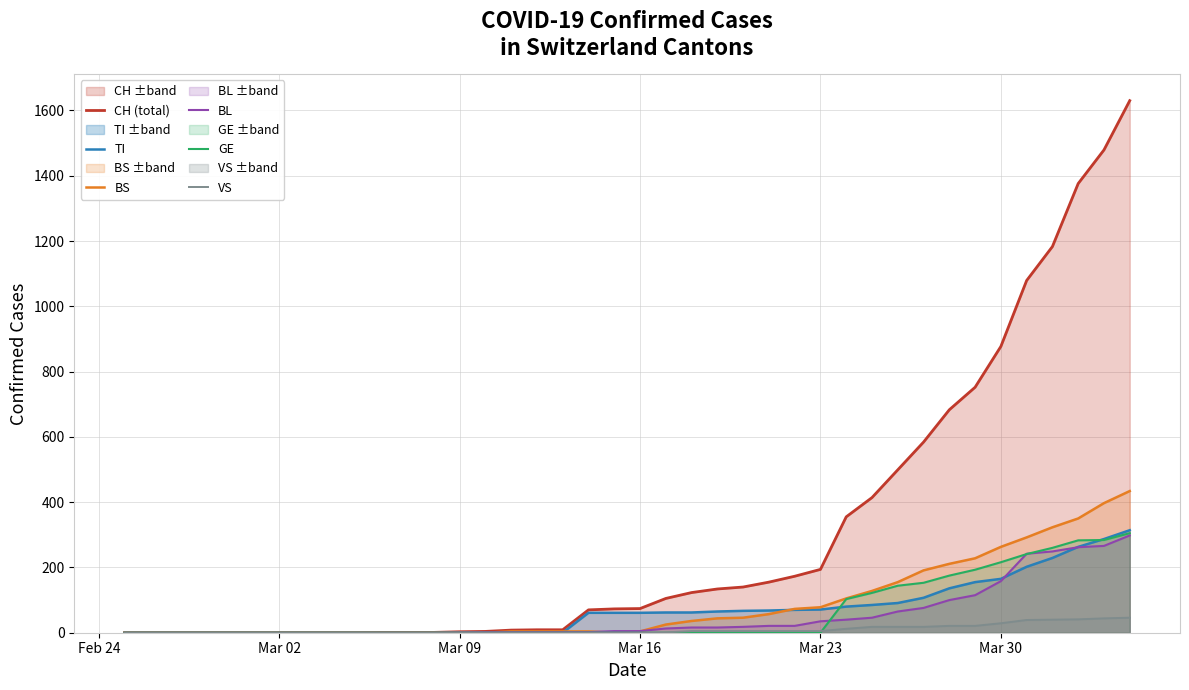

What is the difference between the second highest and second lowest values in the TI series?

287